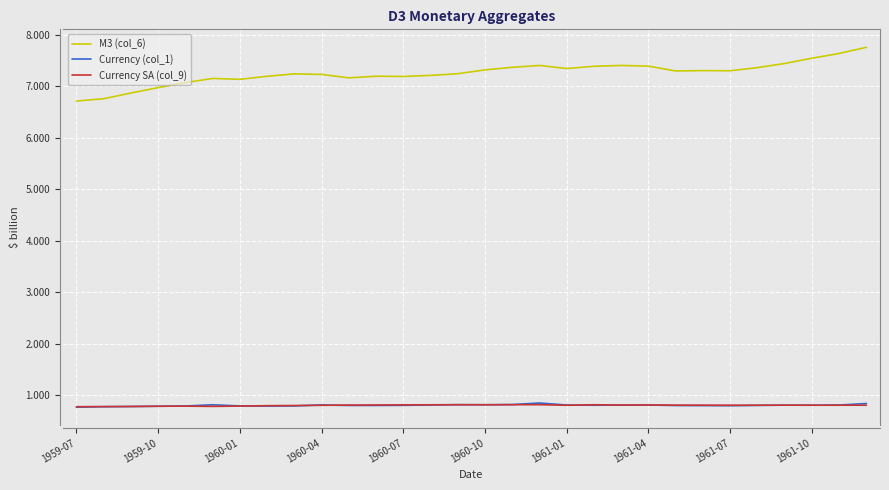

Which series has the largest total across all categories?

M3 (col_6)